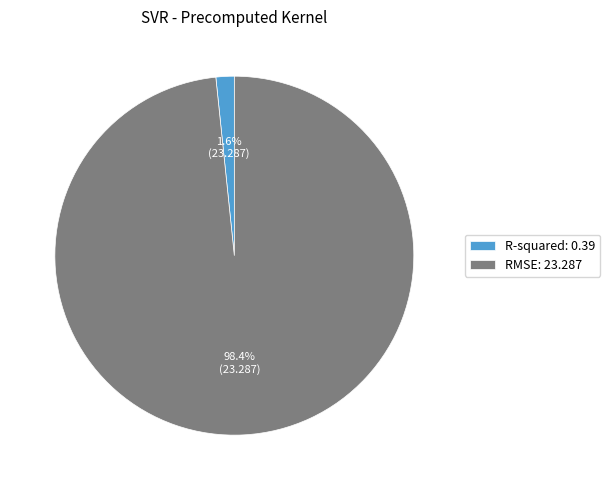

What percentage is the R-squared slice, to the nearest percent?

2%